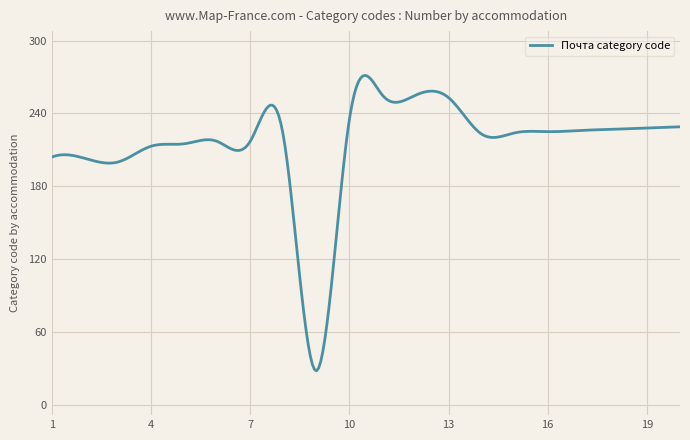

What is the minimum value shown in the chart?

28.0